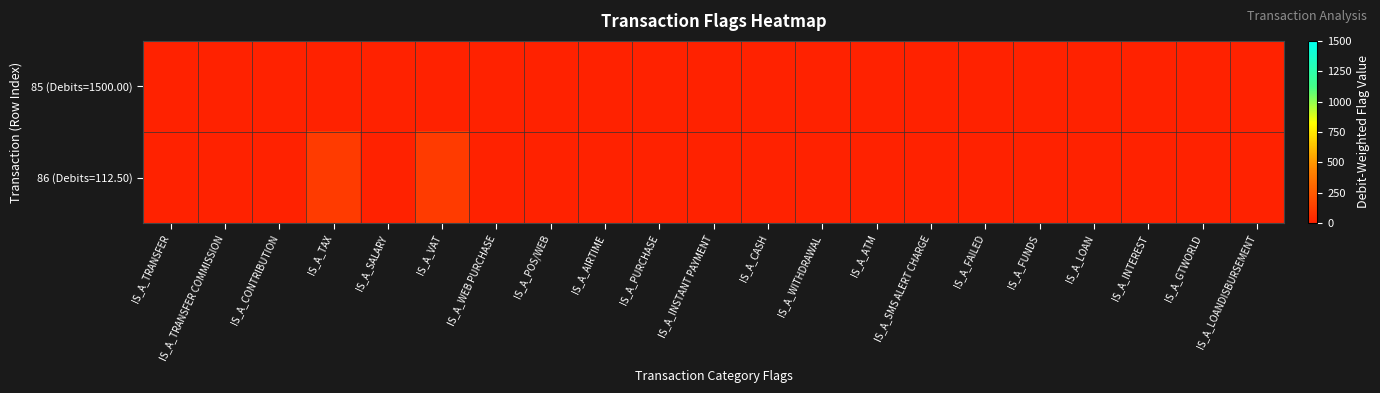

Which series has the widest spread of values?

86 (Debits=112.50)